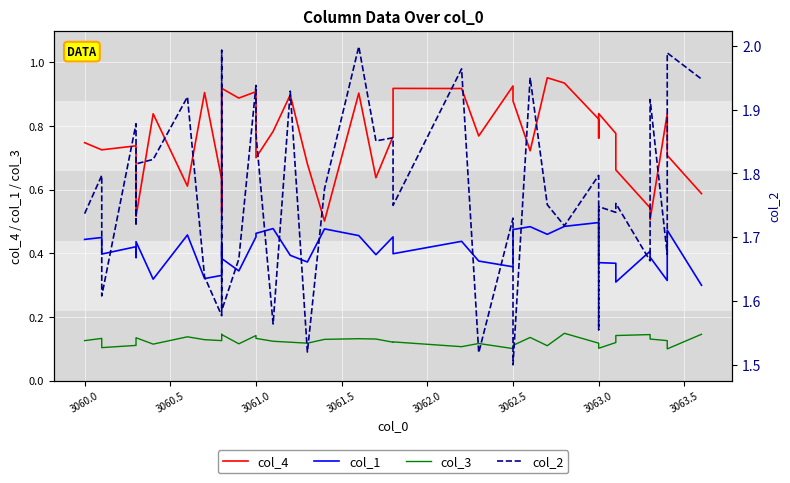

How many lines are shown in the chart?

4